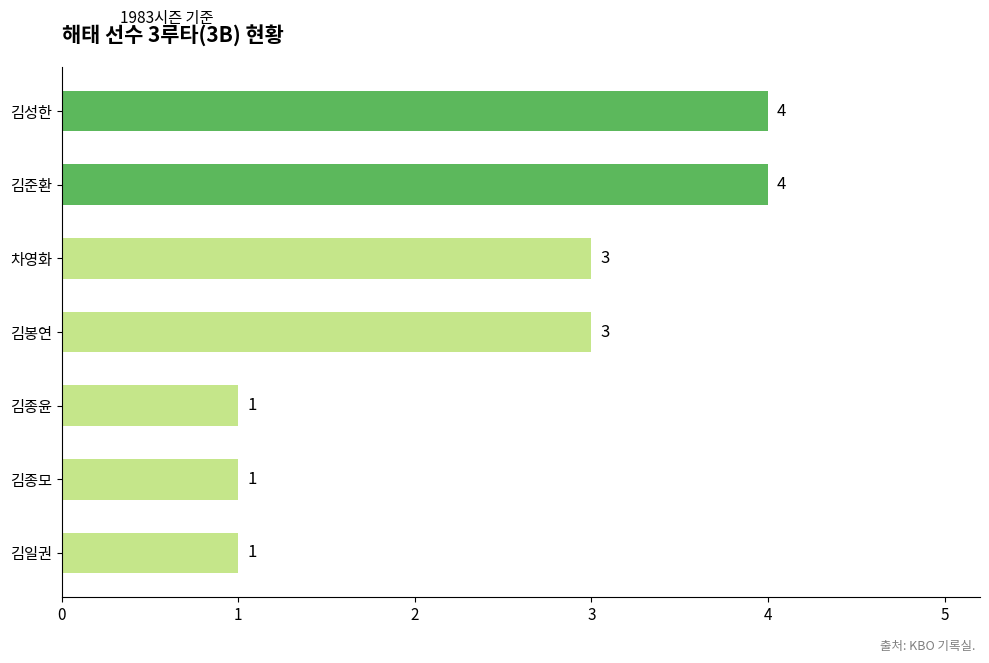

Which has a higher value, 김종모 or 김봉연?

김봉연